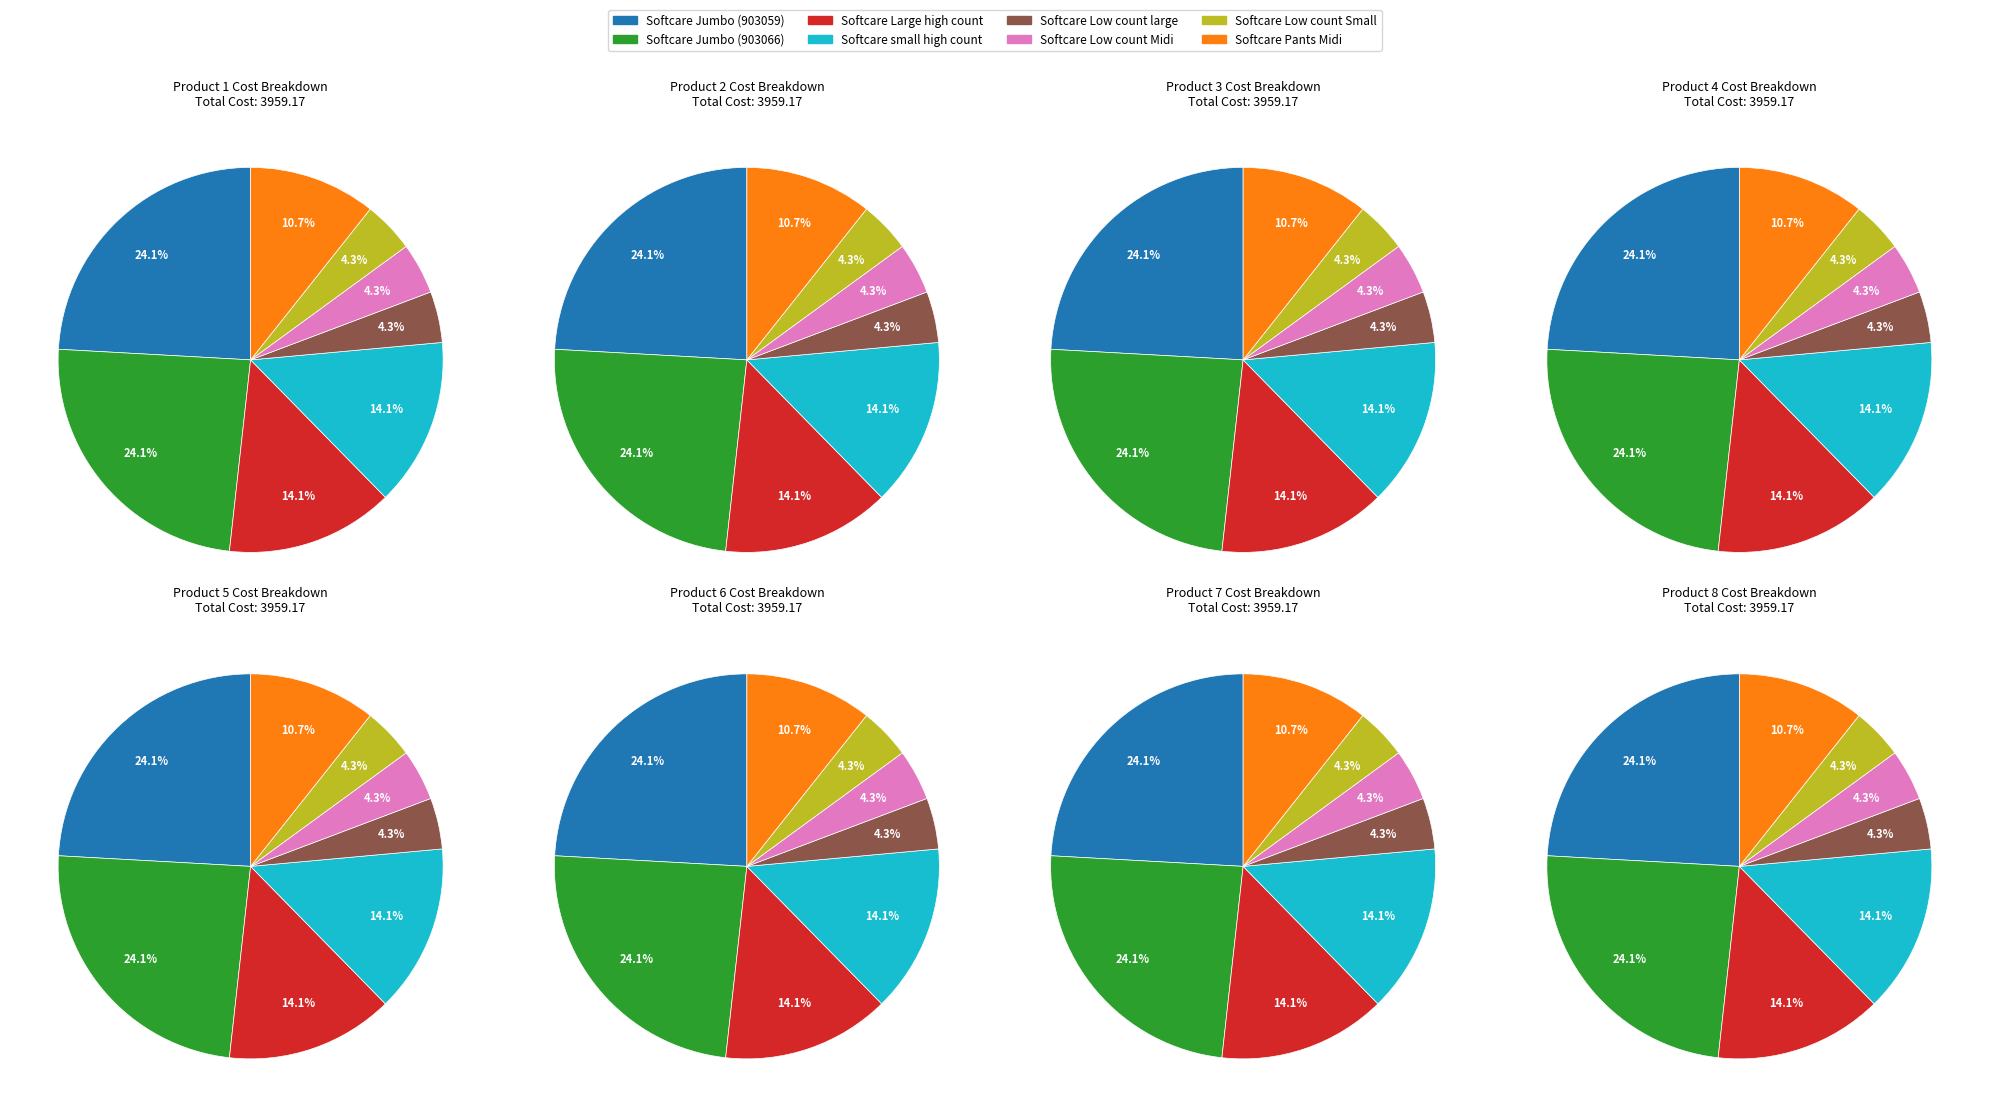

Does Softcare small high count represent more than half of the total?

No